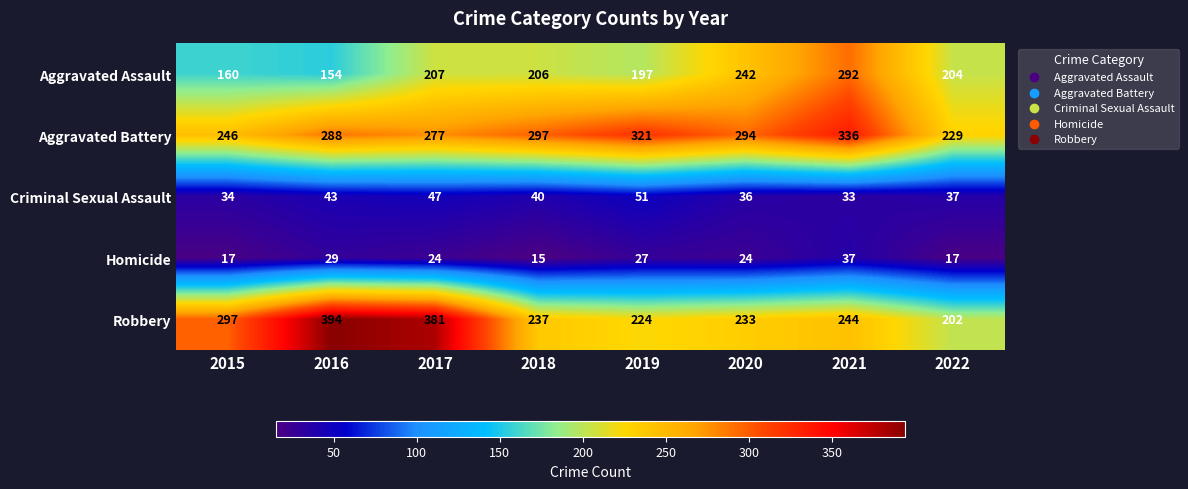

Count the number of data series in this chart.

5